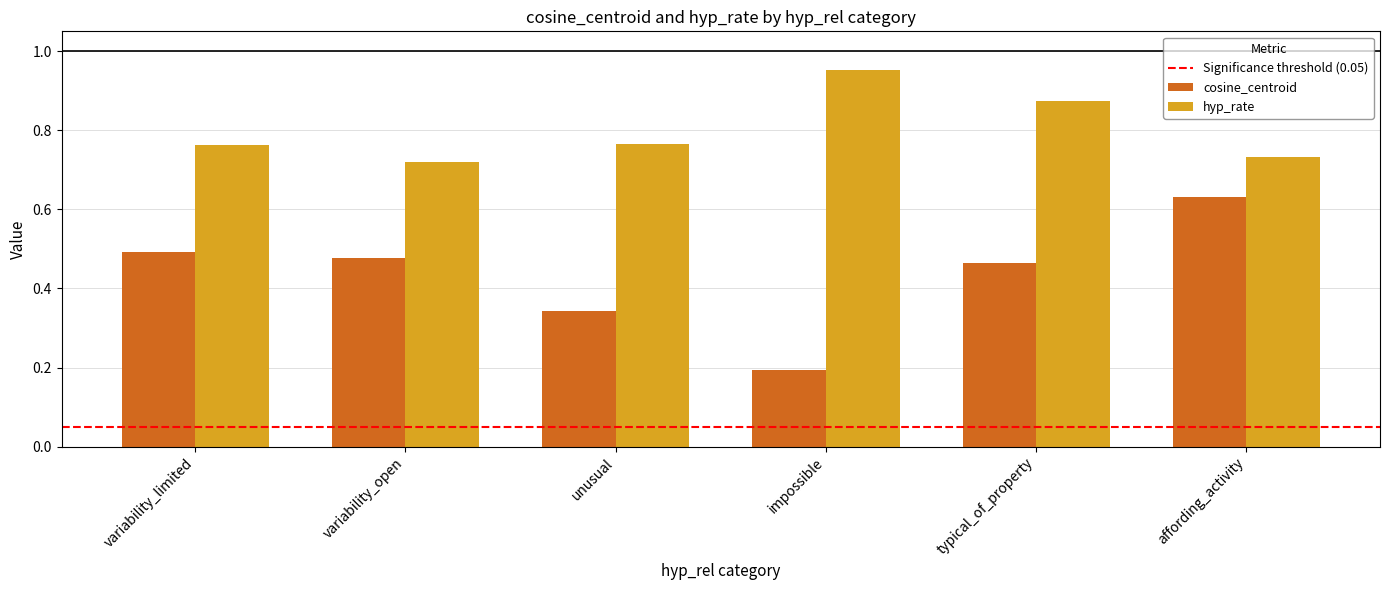

Which label corresponds to the largest value in the chart?

impossible